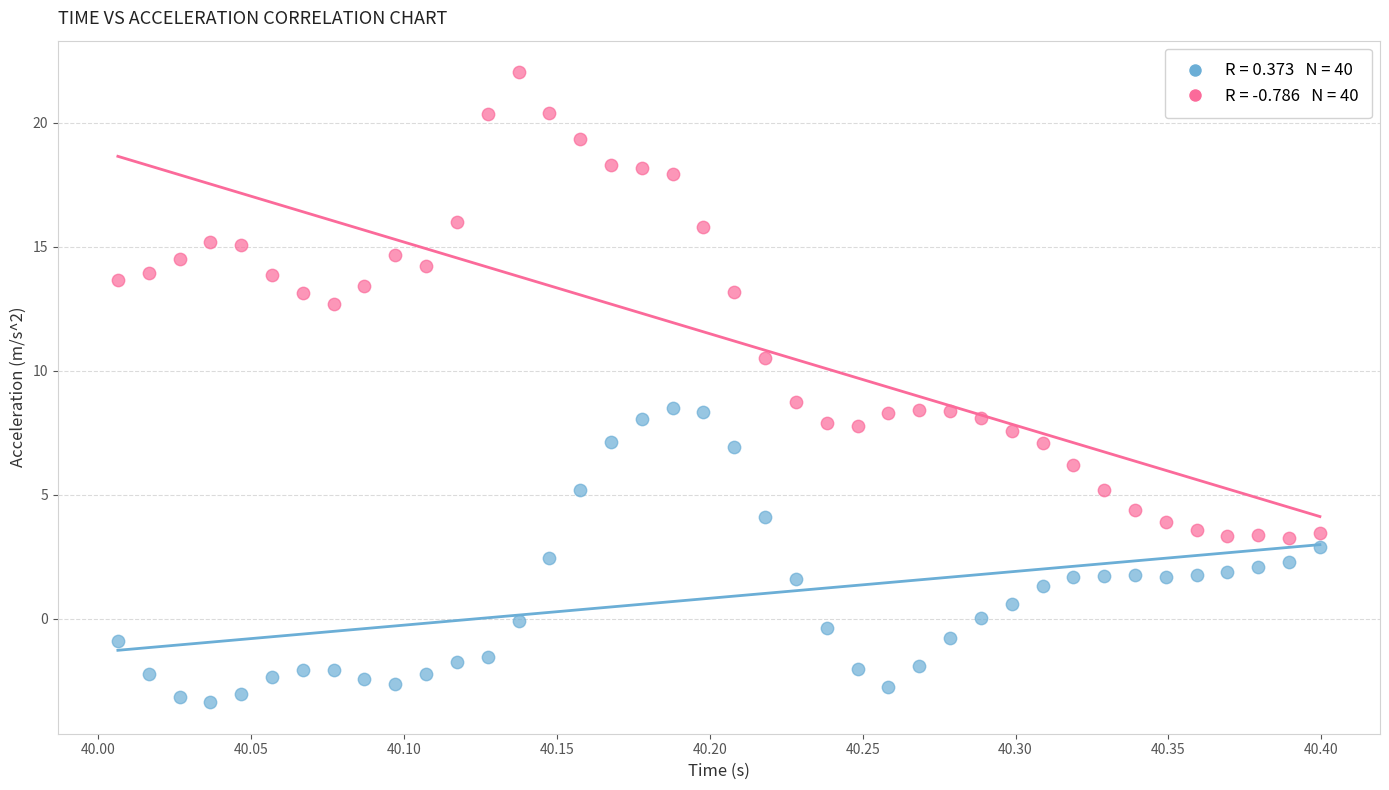

Across all data points, what is the range of Y values (max minus min)?

25.4